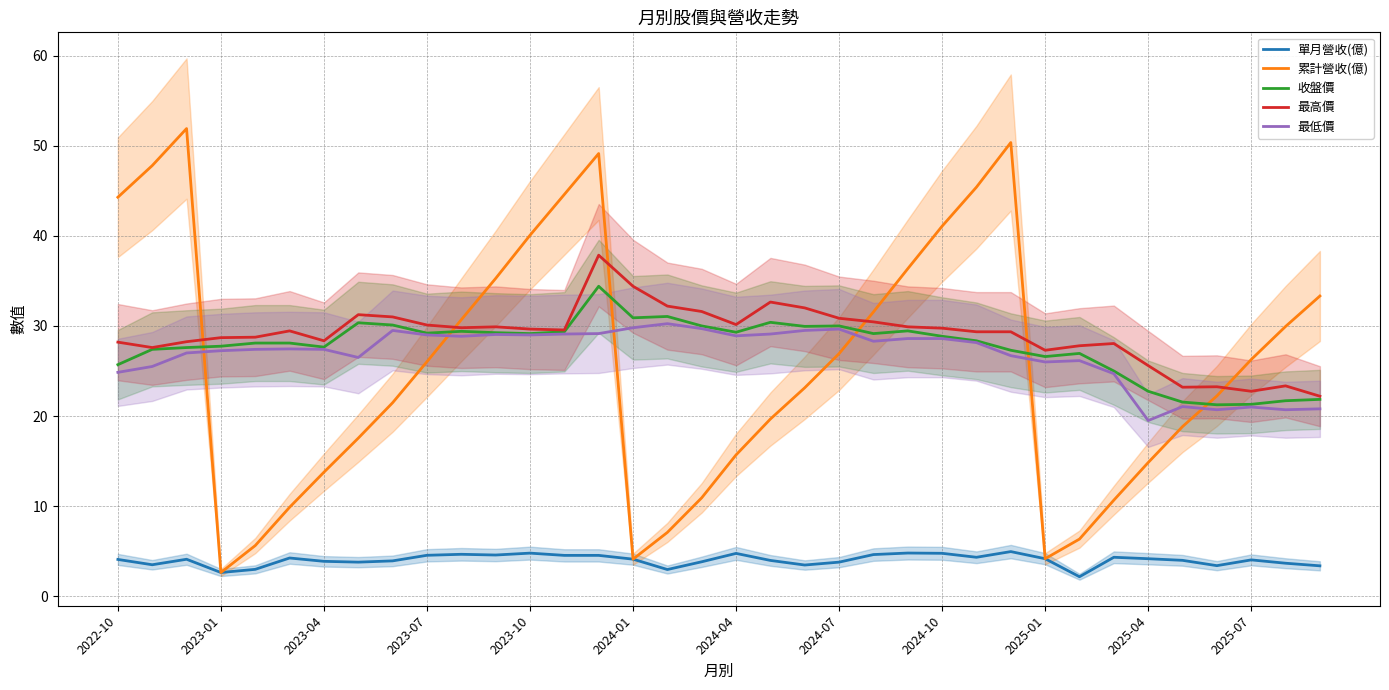

True or false: 累計營收(億) has a value of 25.8 at 31.

False